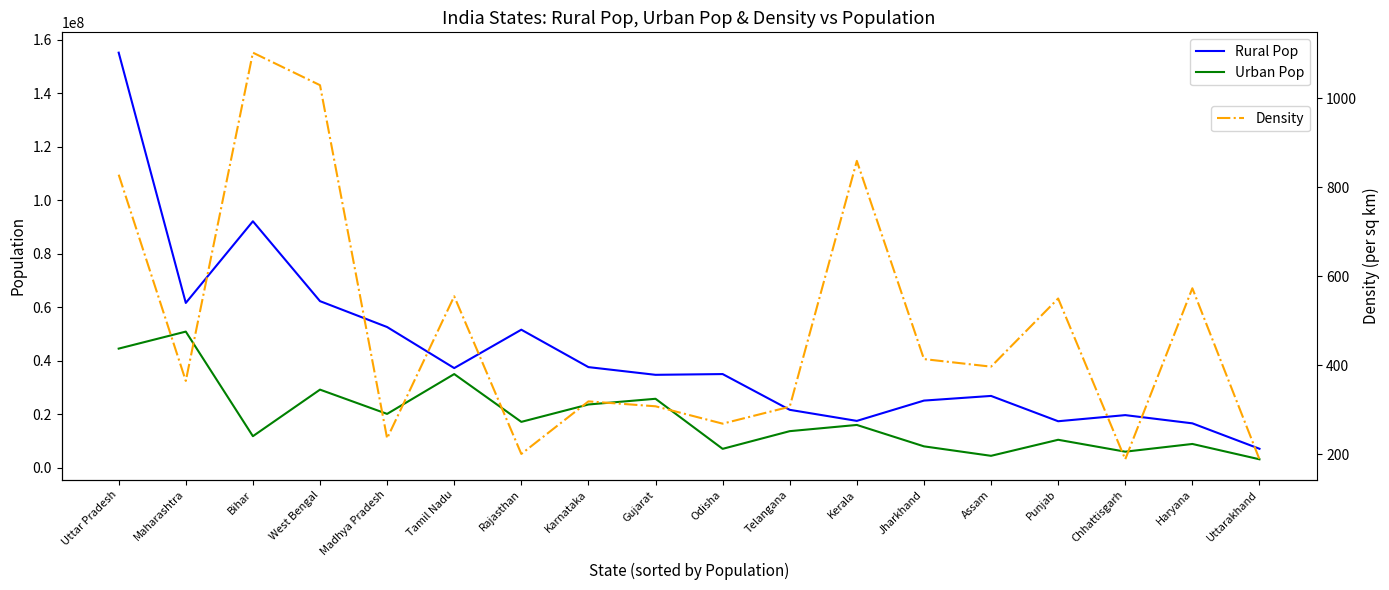

What is the difference between the maximum and minimum values in the Density series?

913